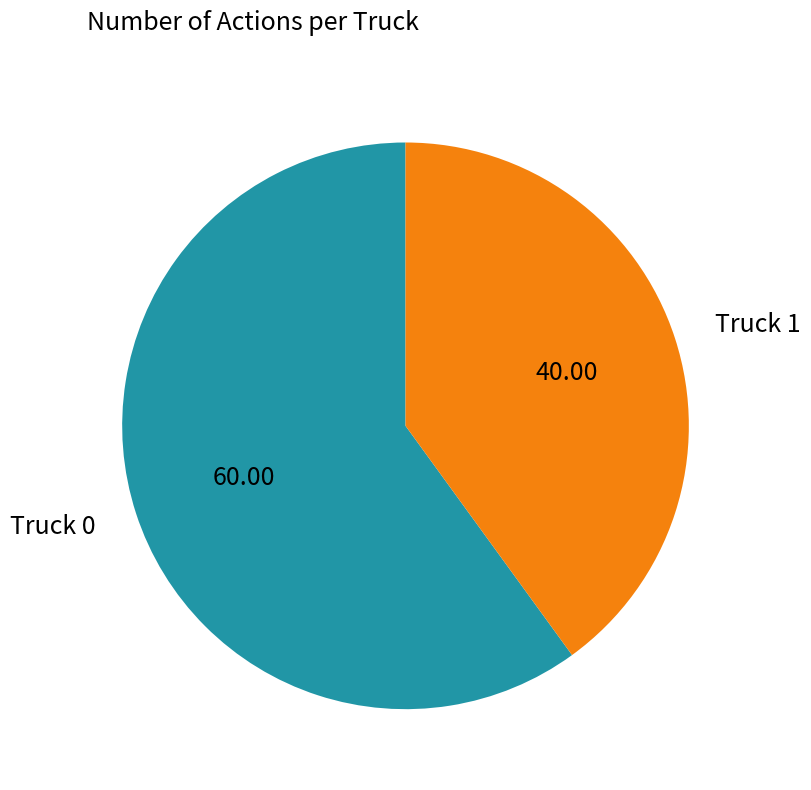

Which has a higher value, Truck 0 or Truck 1?

Truck 0